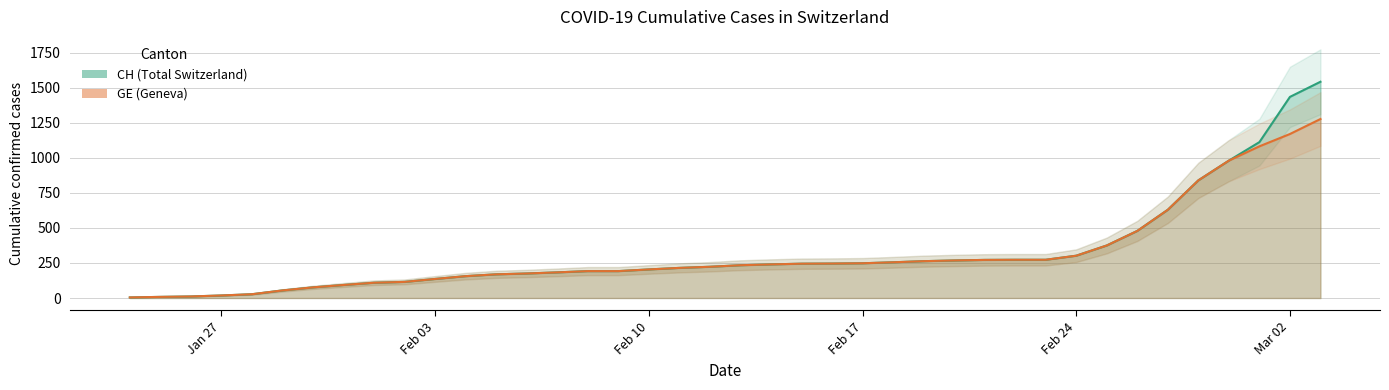

How many data points in CH are less than 234?

20